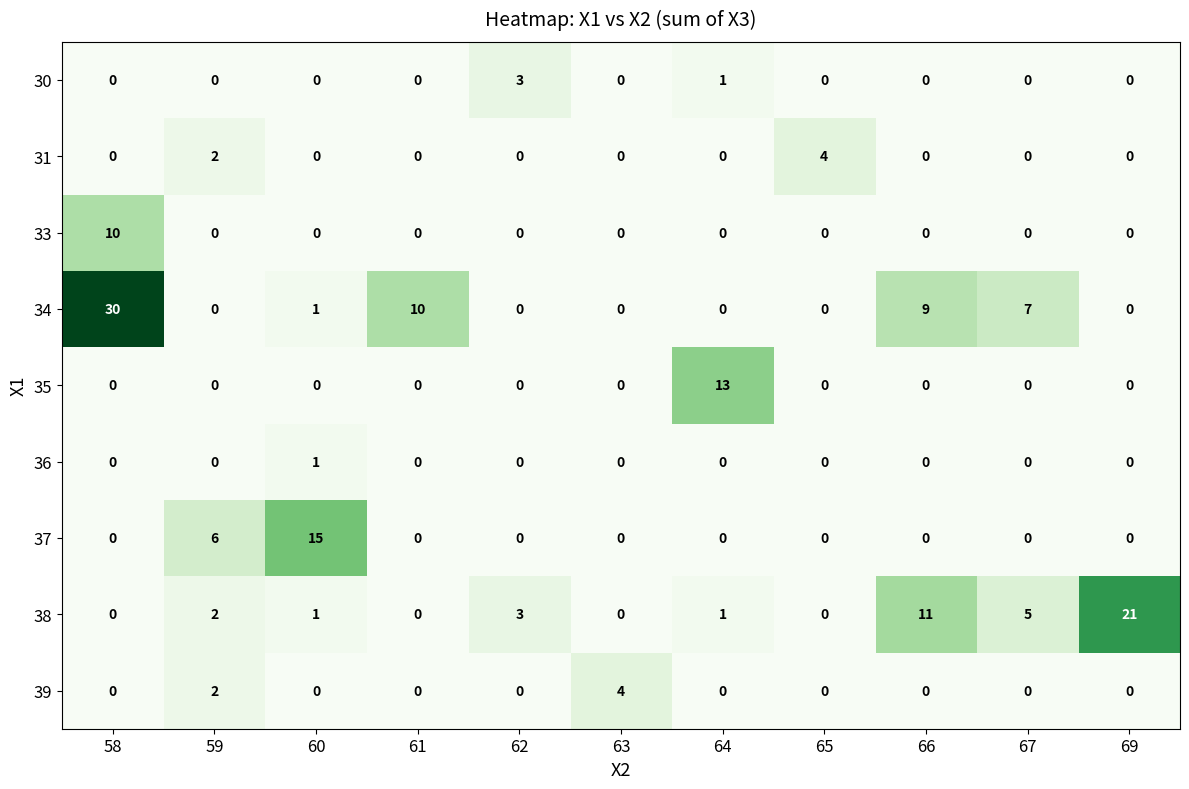

What is the difference between the 34 values at 60 and 67?

6